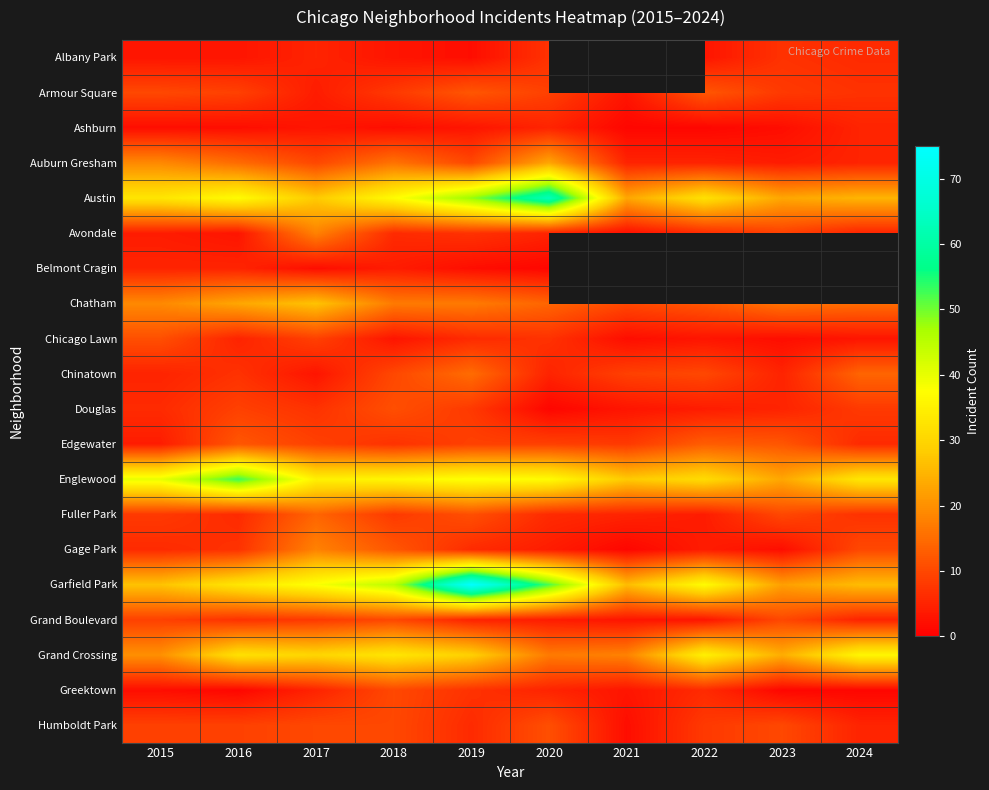

True or false: Austin has a value of 37.0 at 2016.

True